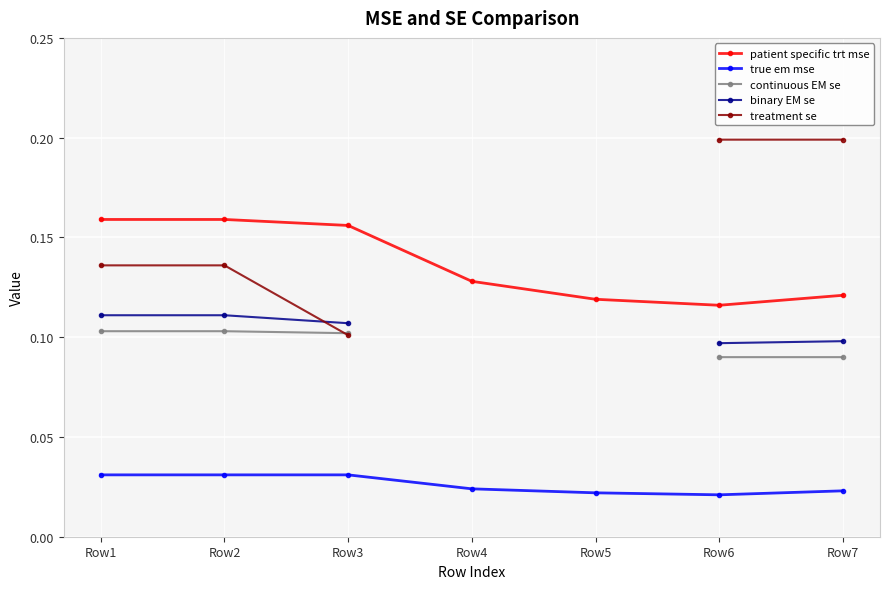

Which series changed the most between Row3 and Row4?

patient specific trt mse